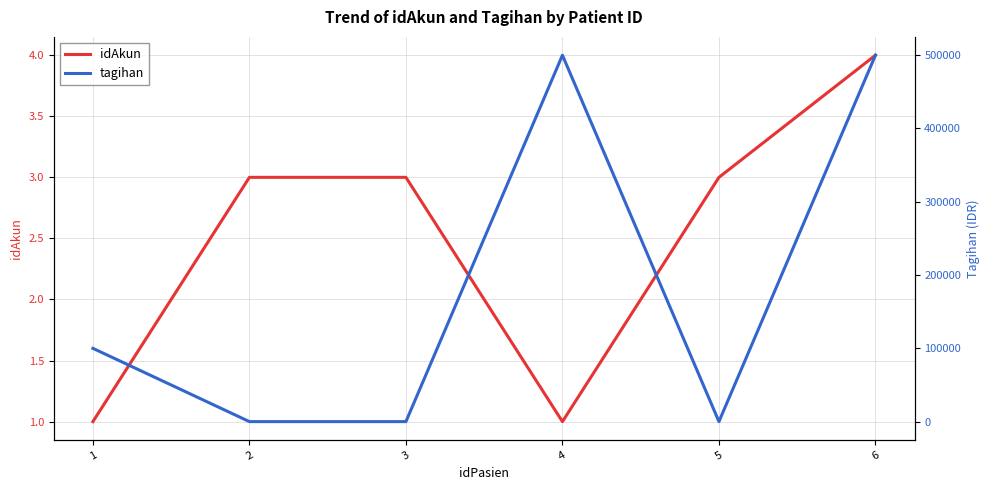

Which series has the largest total across all categories?

tagihan